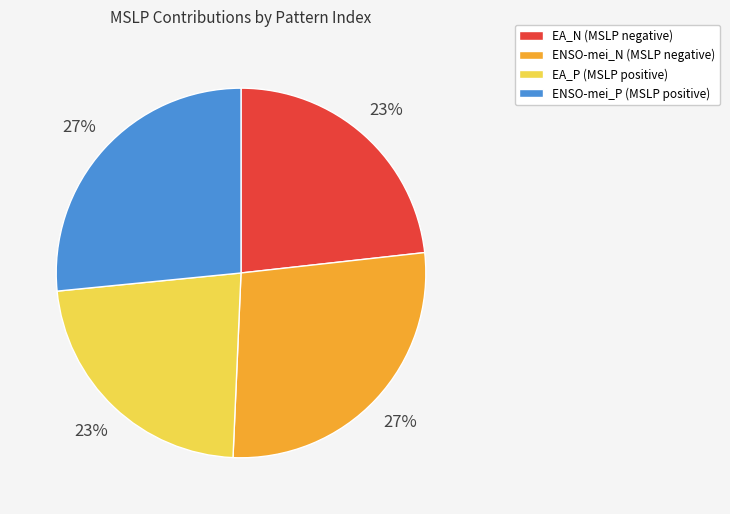

What percentage is the ENSO-mei_P slice, to the nearest percent?

27%